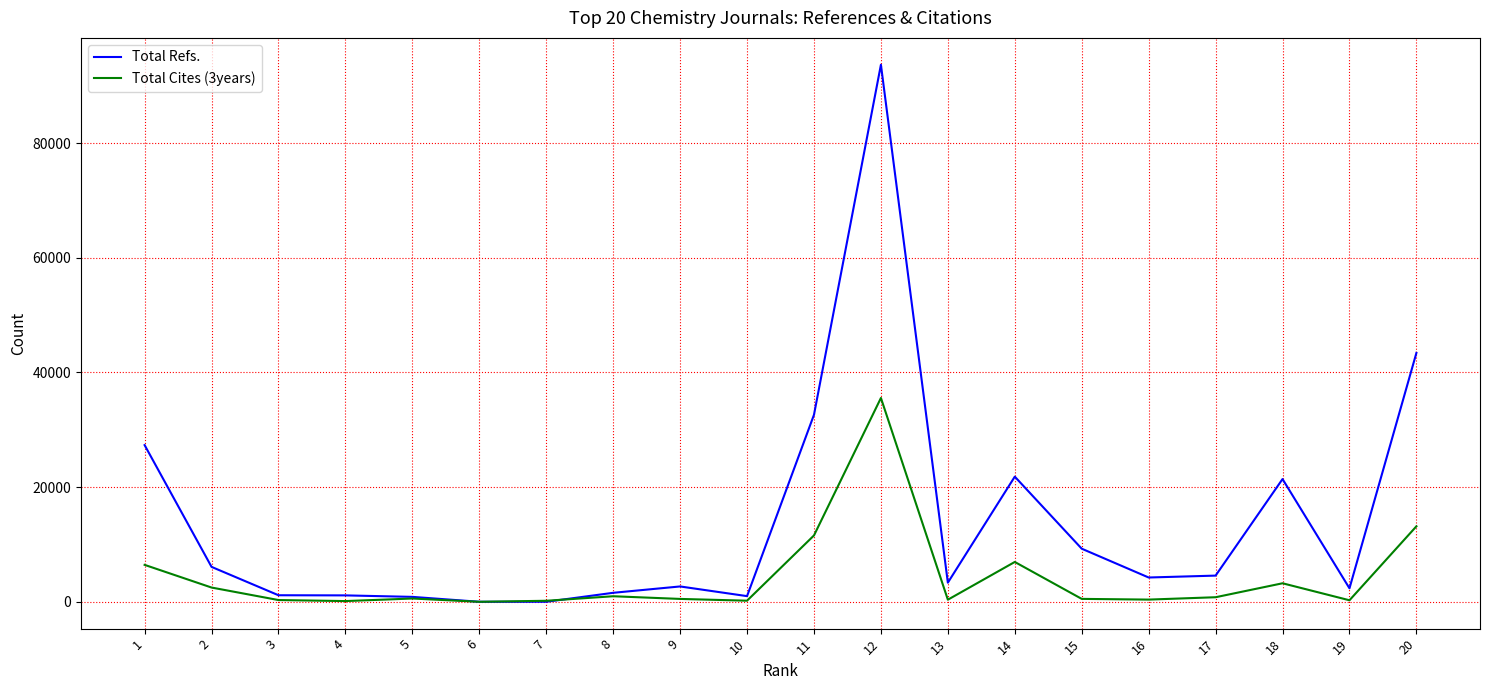

Which series has the widest spread of values?

Total Refs.